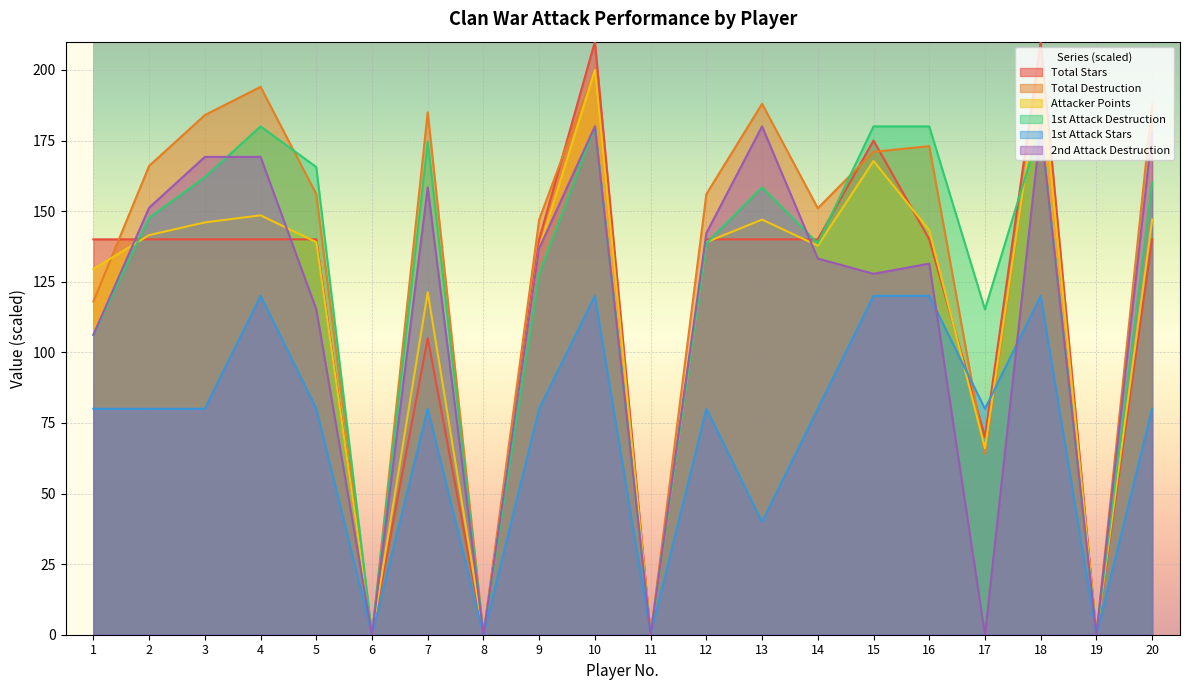

Reading left to right, what are all the values shown in this chart?

Total Stars: 140.0	140.0	140.0	140.0	140.0	0.0	105.0	0.0	140.0	210.0	0.0	140.0	140.0	140.0	175.0	140.0	70.0	210.0	0.0	140.0
Total Destruction: 118.0	166.0	184.0	194.0	156.0	0.0	185.0	0.0	147.0	200.0	0.0	156.0	188.0	151.0	171.0	173.0	64.0	200.0	0.0	188.0
Attacker Points: 129.5	141.5	146.0	148.5	139.0	0.0	121.2	0.0	136.8	200.0	0.0	139.0	147.0	137.8	167.8	143.2	66.0	200.0	0.0	147.0
1st Attack Destruction: 106.2	147.6	162.0	180.0	165.6	0.0	174.6	0.0	127.8	180.0	0.0	138.6	158.4	138.6	180.0	180.0	115.2	180.0	0.0	160.2
1st Attack Stars: 80.0	80.0	80.0	120.0	80.0	0.0	80.0	0.0	80.0	120.0	0.0	80.0	40.0	80.0	120.0	120.0	80.0	120.0	0.0	80.0
2nd Attack Destruction: 106.2	151.2	169.2	169.2	115.2	0.0	158.4	0.0	136.8	180.0	0.0	142.2	180.0	133.2	127.8	131.4	0.0	180.0	0.0	178.2